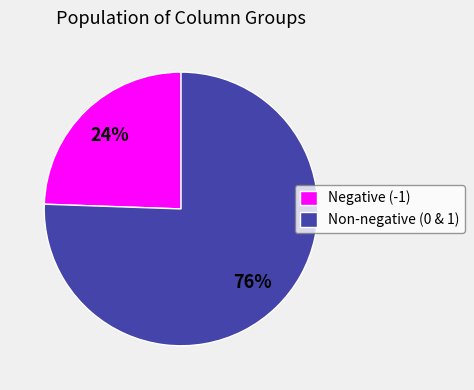

Is there any slice that represents more than half of the pie?

Yes